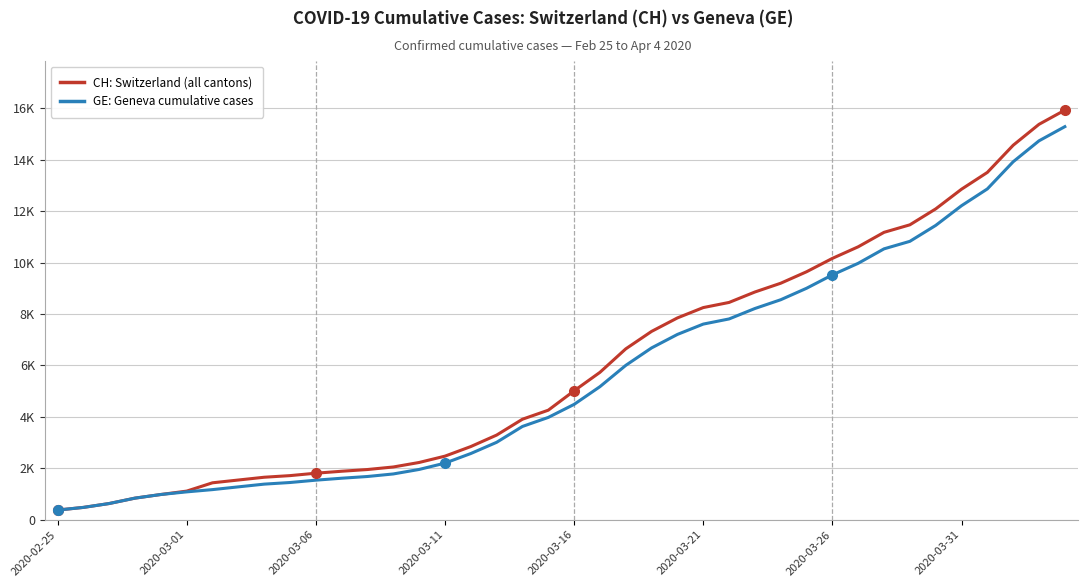

Does the chart display data point markers on the line(s)?

No